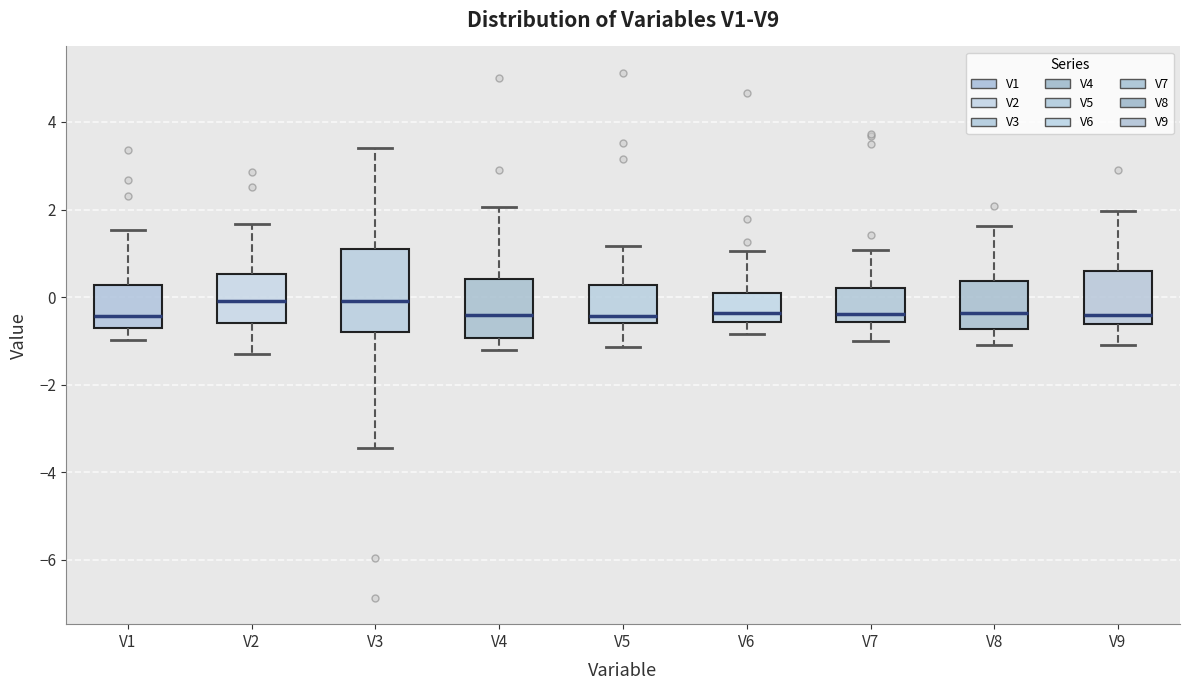

Which box is the tallest, from its lower edge to its upper edge?

V3